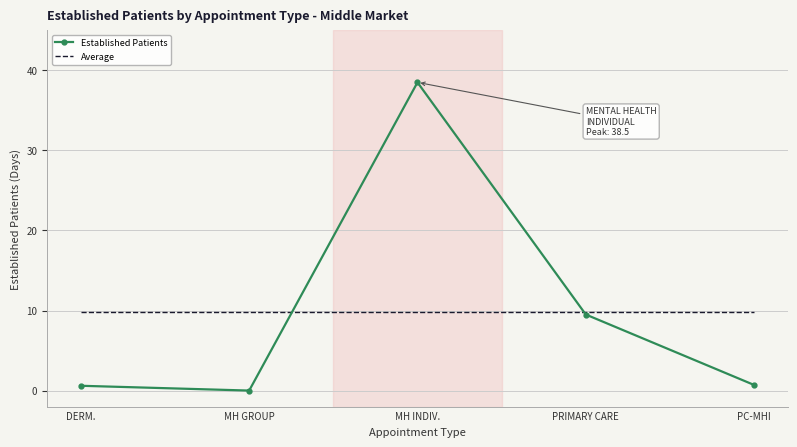

At which category does the chart reach its peak across all series?

MH INDIV.